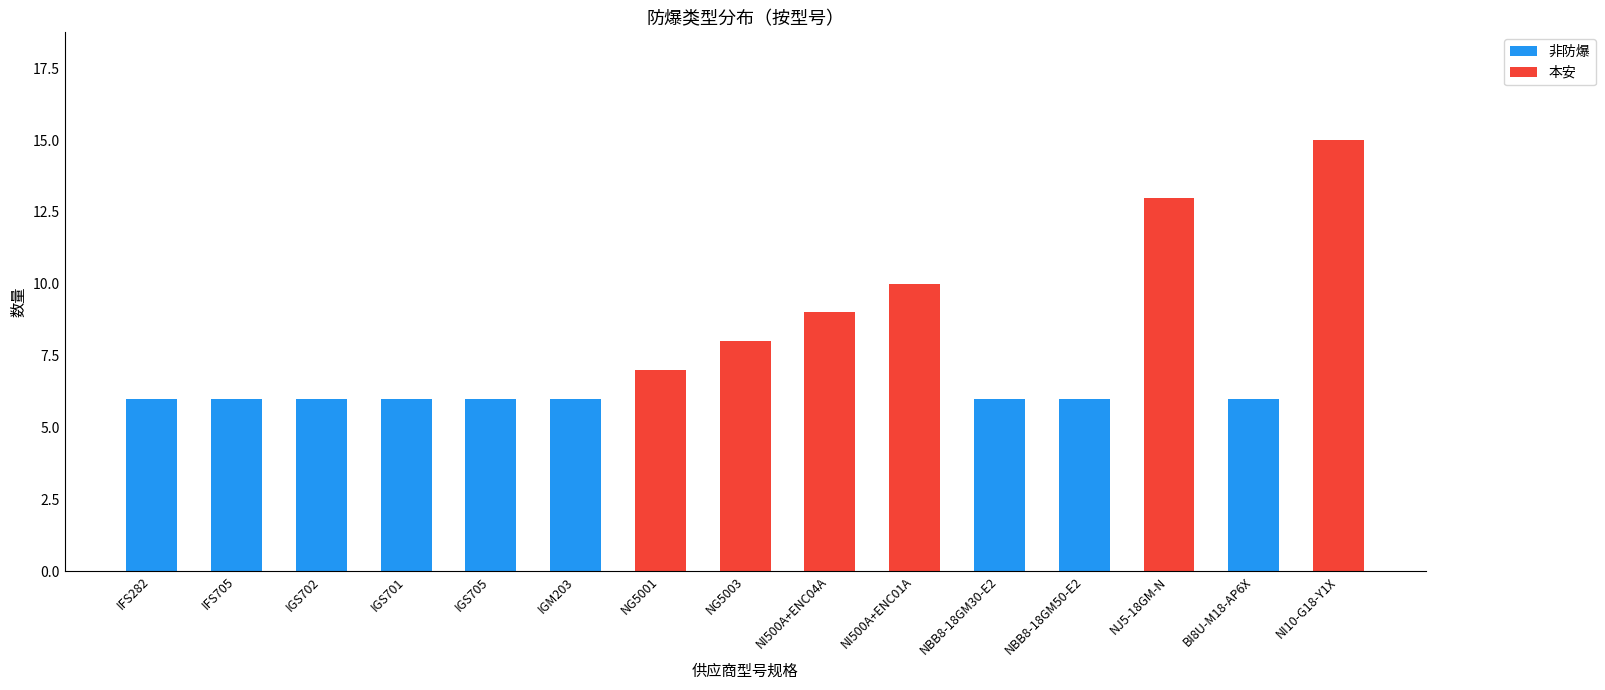

What are all the series names shown in the legend?

非防爆, 本安